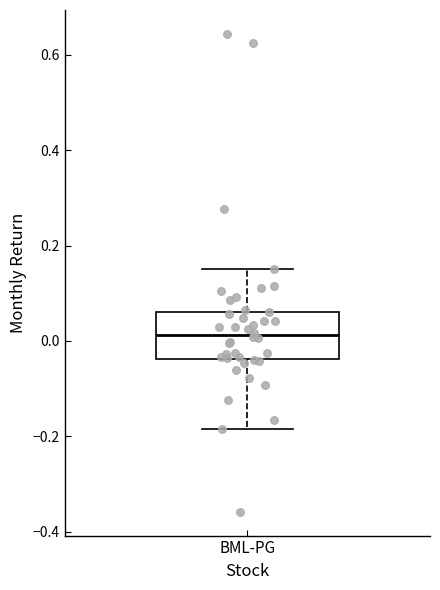

Read this box plot against the y-axis: the position of the median line, the range covered by the box, and the ends of both whiskers. The values are not printed on the chart, so give them approximately, as read against the axis.

median 0.02, box -0.04 to 0.06, whiskers -0.18 to 0.16